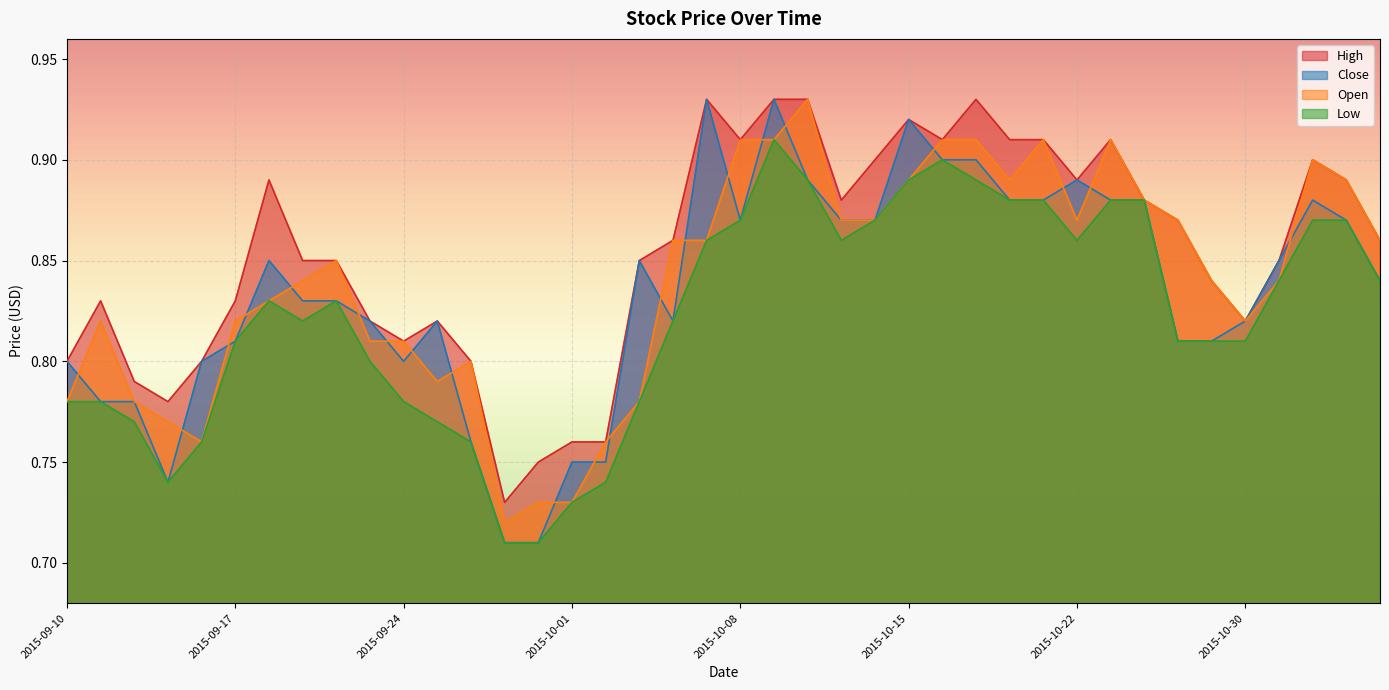

List the series in order of their peak value, lowest first.

Low, High, Close, Open